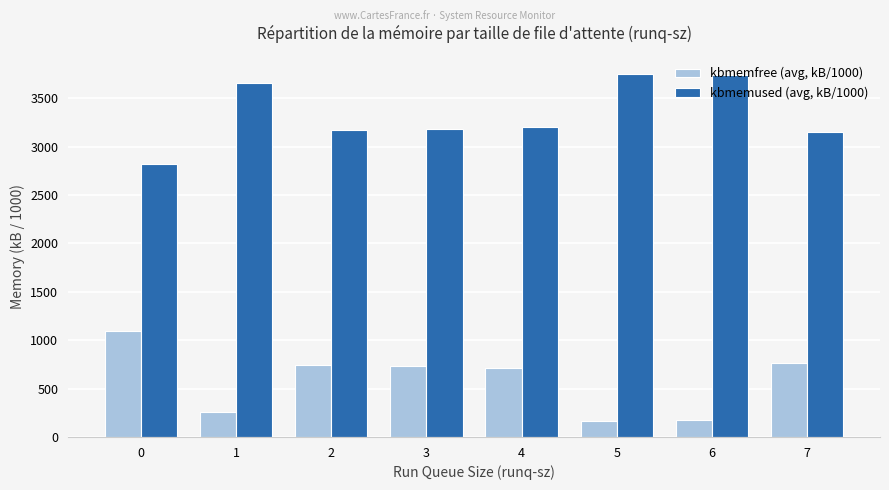

At how many categories does at least one series exceed 507?

8